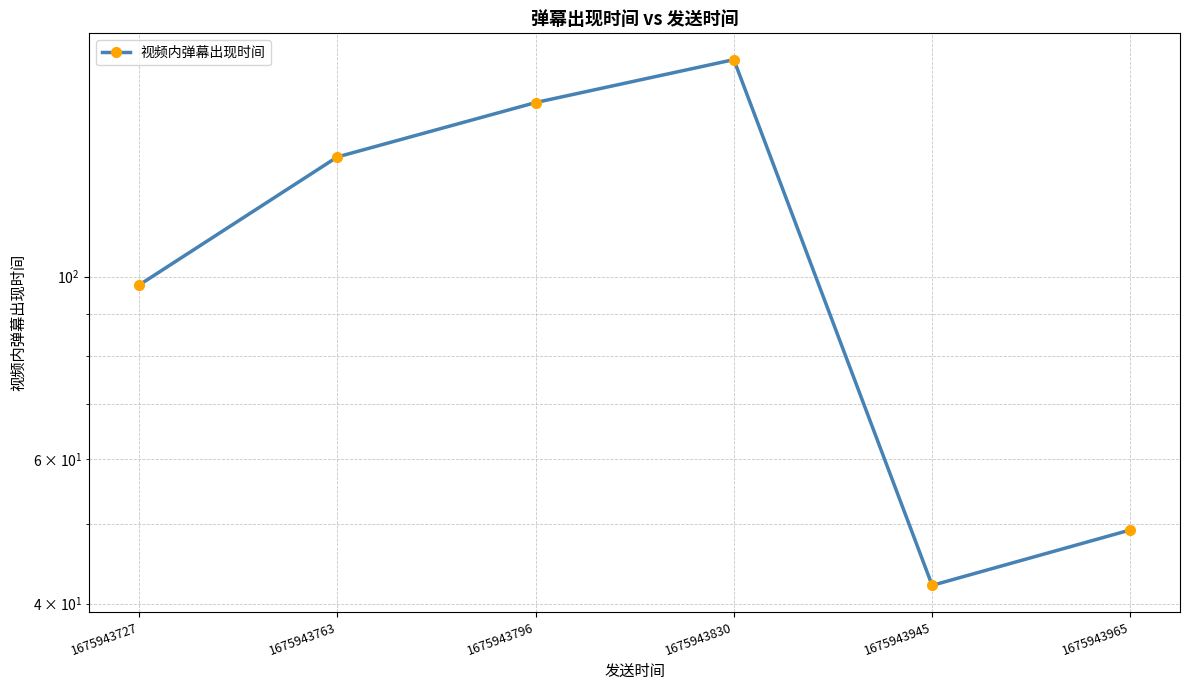

What is the value of the 6th point from the left?

49.2